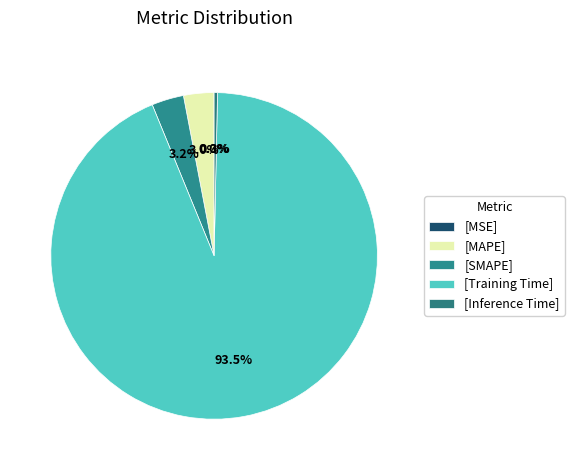

Count the number of slices in the pie.

5